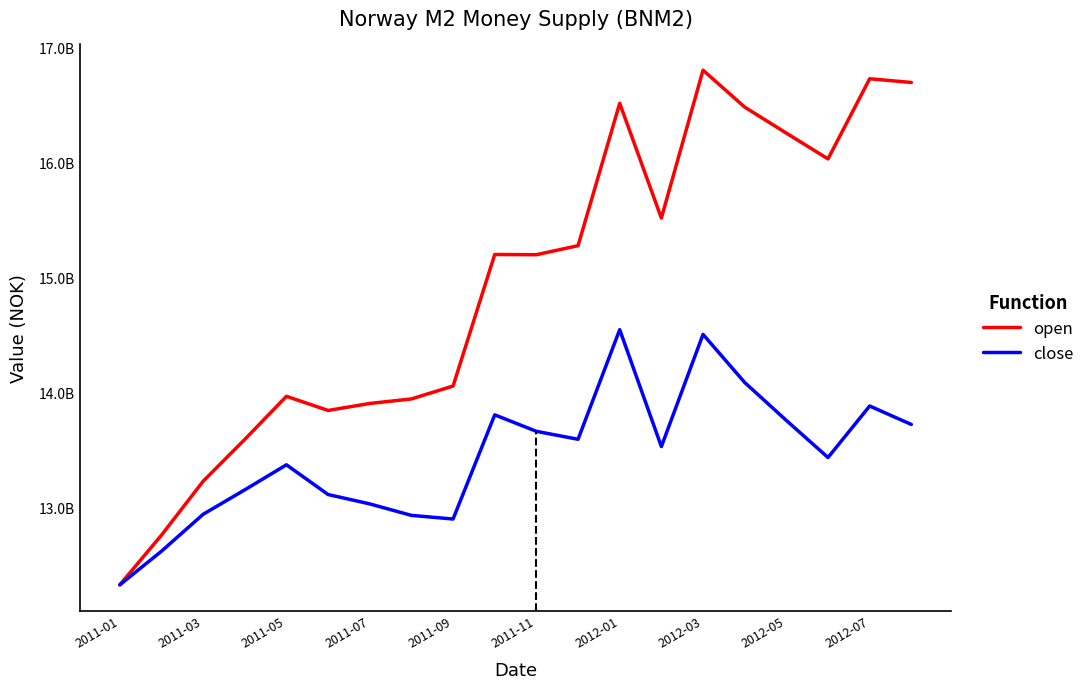

Is this an area chart (filled region under the line)?

No